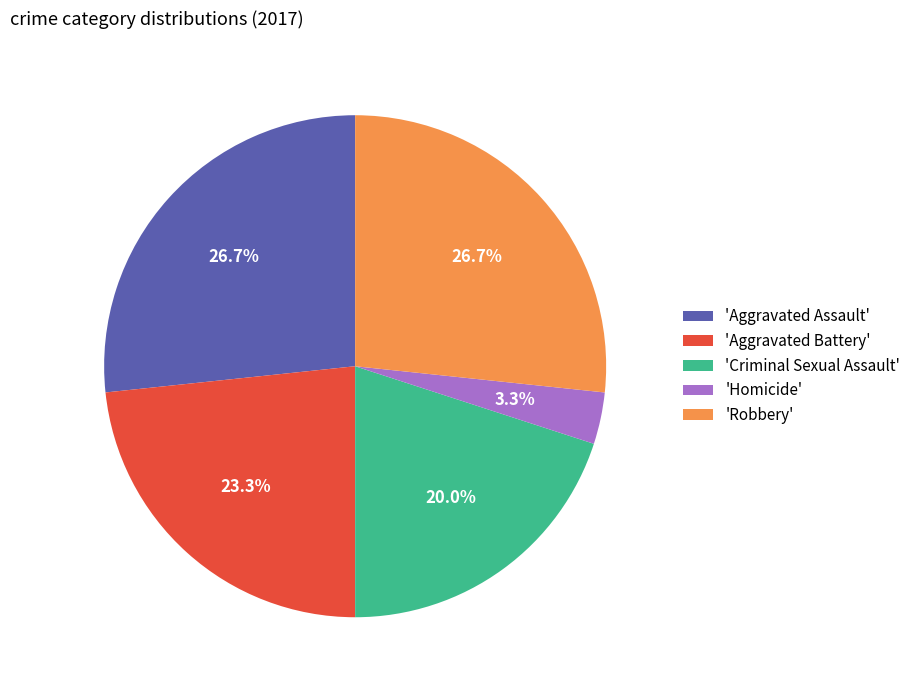

To the nearest percent, what is the difference between the largest and smallest slice percentages?

23%